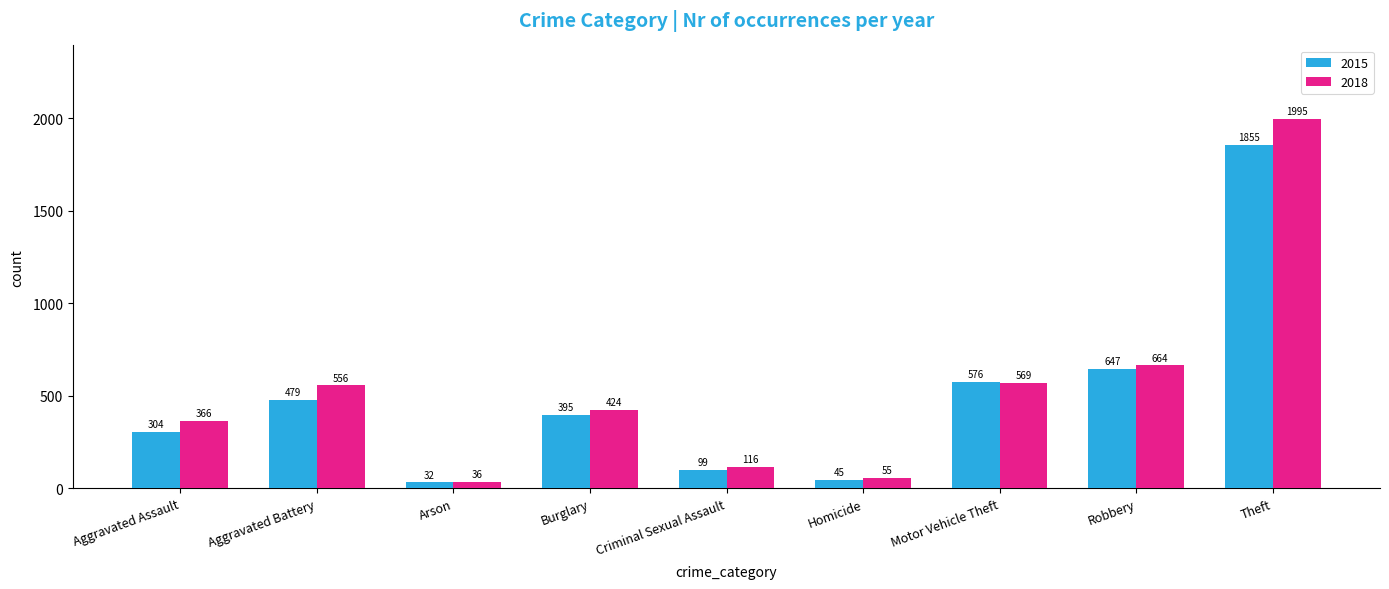

Reading left to right, what are all the values shown in this chart?

2015: Aggravated Assault=304	Aggravated Battery=479	Arson=32	Burglary=395	Criminal Sexual Assault=99	Homicide=45	Motor Vehicle Theft=576	Robbery=647	Theft=1855
2018: Aggravated Assault=366	Aggravated Battery=556	Arson=36	Burglary=424	Criminal Sexual Assault=116	Homicide=55	Motor Vehicle Theft=569	Robbery=664	Theft=1995